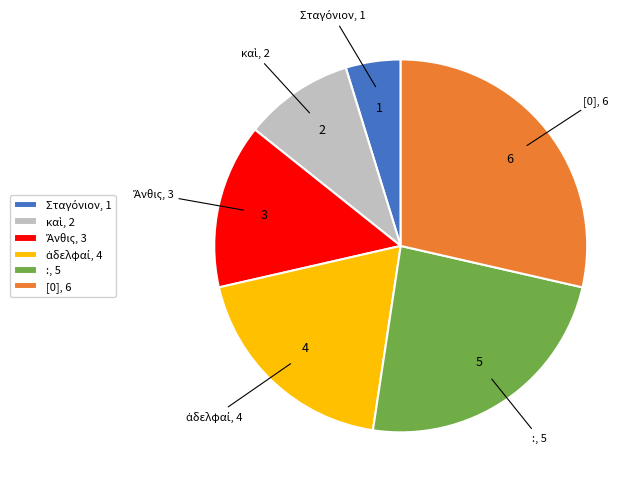

Does any single category account for the majority?

No